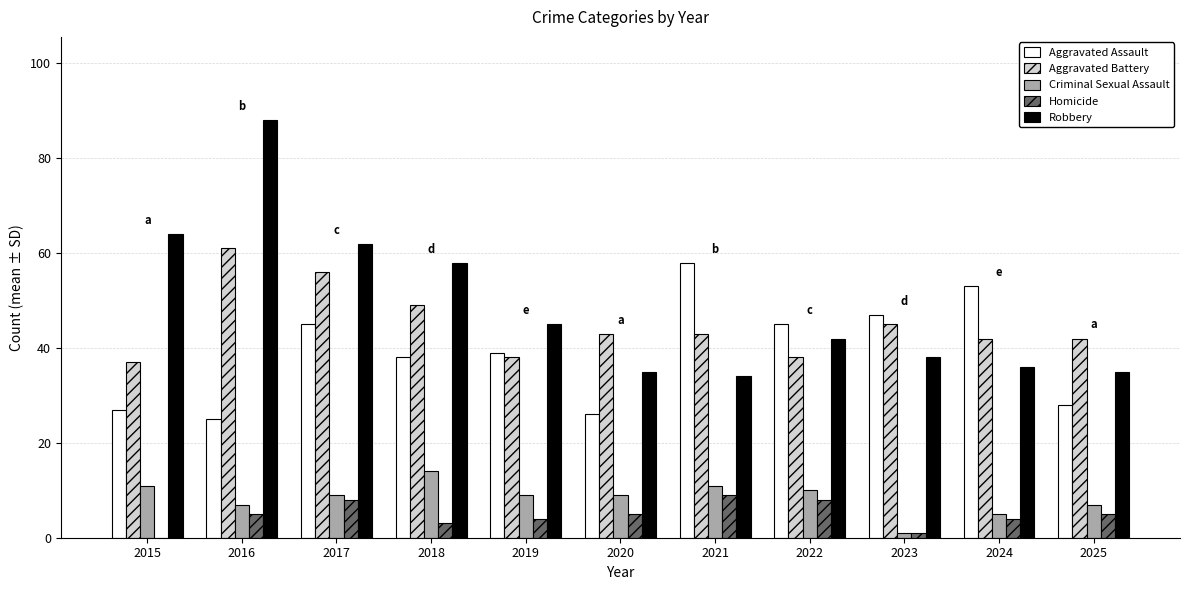

Are the bars horizontal?

No